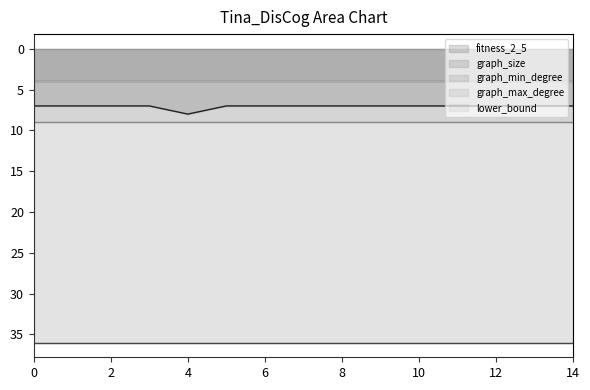

List the labels in order of fitness_2_5 value, largest first.

4, 0, 1, 2, 3, 5, 6, 7, 8, 9, 10, 11, 12, 13, 14